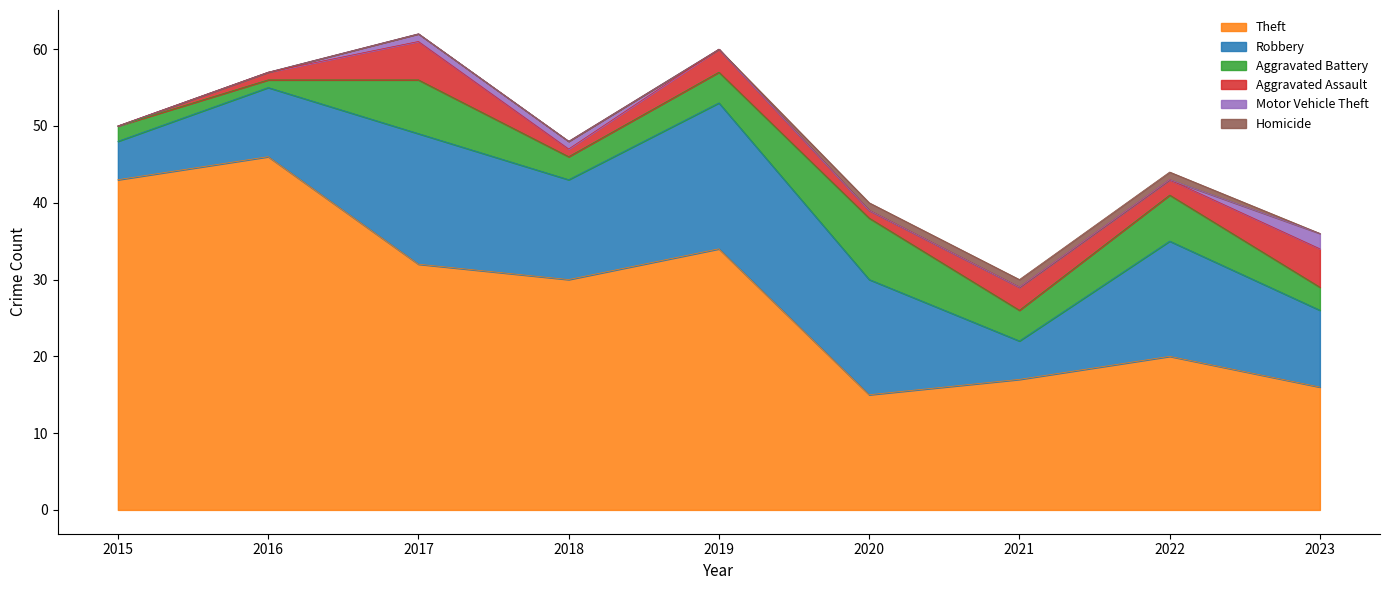

True or false: Aggravated Battery and Motor Vehicle Theft cross at least once.

False